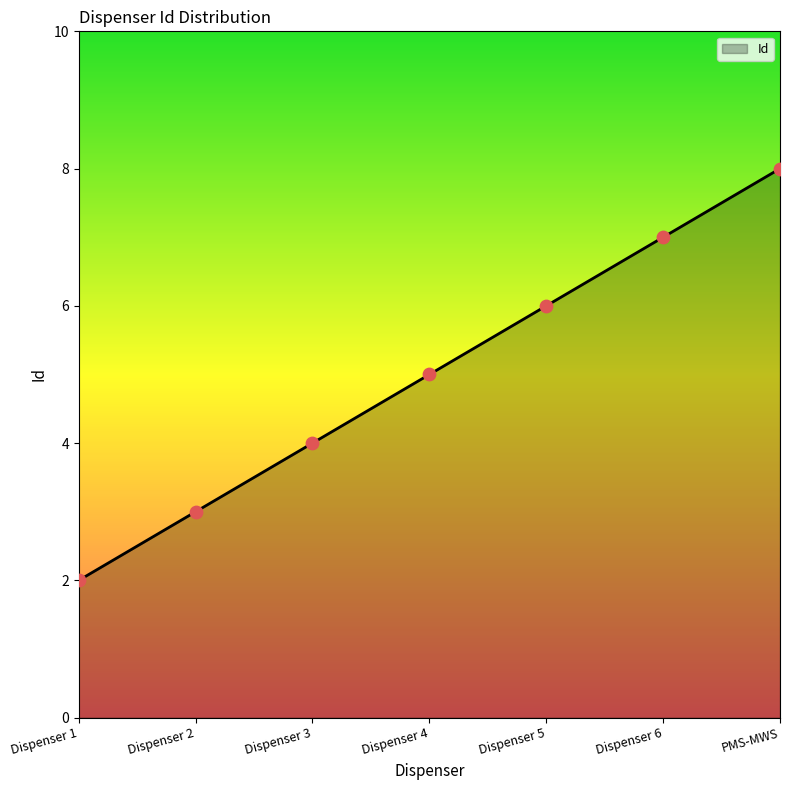

What is the change in value from Dispenser 2 to Dispenser 3?

+1